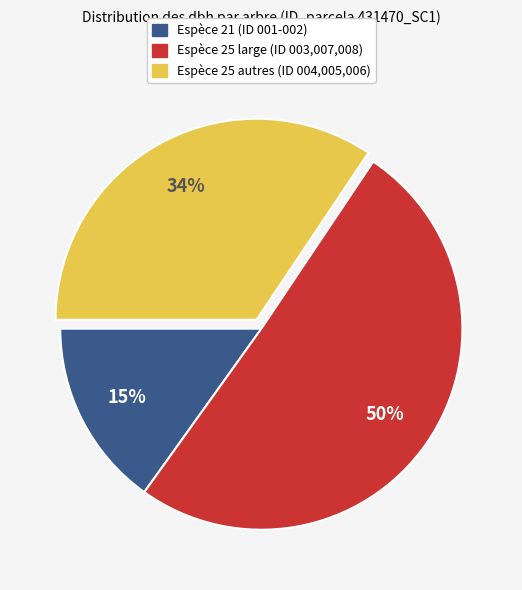

To the nearest percent, what is the difference between the largest and smallest slice percentages?

35%